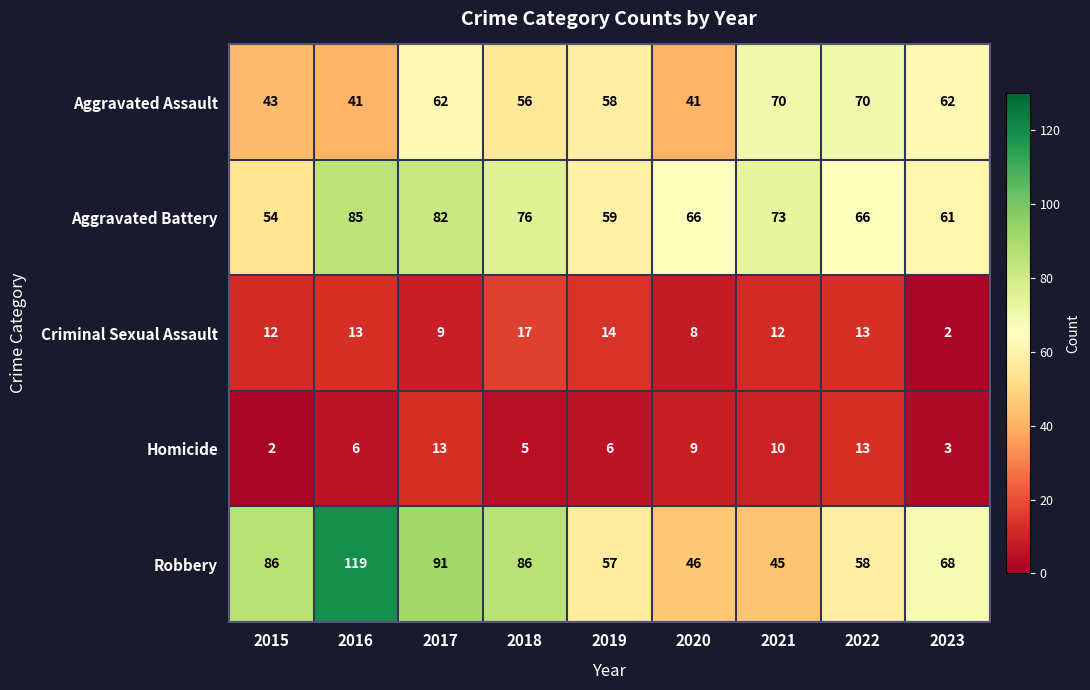

What is the difference between the Aggravated Battery values at 2021 and 2023?

12